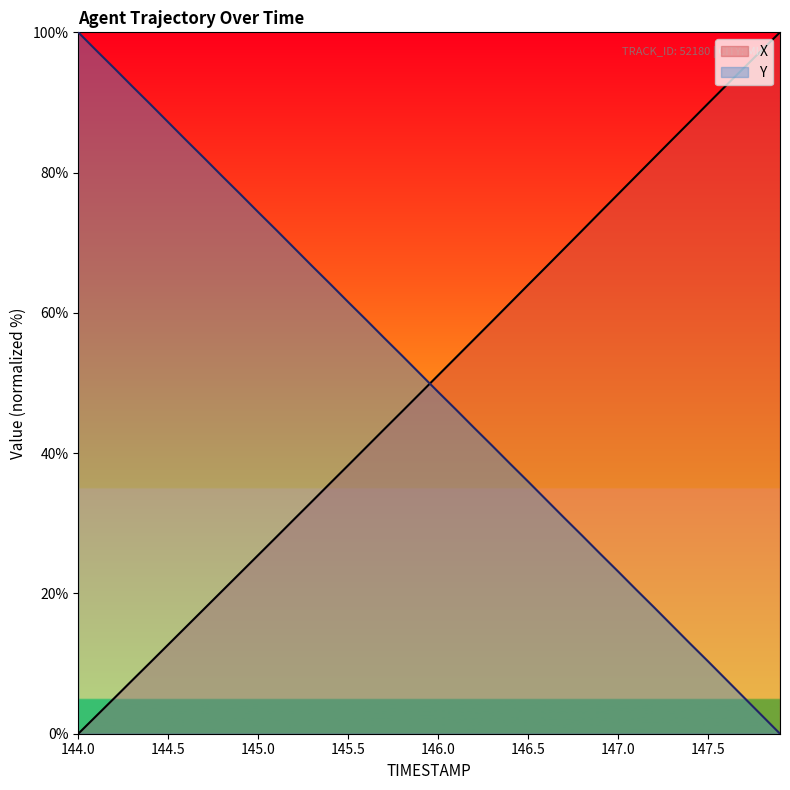

Reading left to right, what are all the values shown in this chart?

X: 0.0	2.5	5.1	7.6	10.2	12.7	15.3	17.8	20.4	22.9	25.5	28.0	30.6	33.1	35.7	38.3	40.8	43.4	46.0	48.5	51.1	53.7	56.2	58.8	61.4	64.0	66.6	69.1	71.7	74.3	76.9	79.5	82.1	84.7	87.3	89.8	92.4	94.9	97.5	100.0
Y: 100.0	97.4	94.9	92.3	89.8	87.2	84.6	82.1	79.5	76.9	74.4	71.8	69.2	66.7	64.1	61.5	59.0	56.4	53.9	51.3	48.7	46.2	43.6	41.1	38.5	36.0	33.4	30.8	28.3	25.7	23.1	20.6	18.0	15.4	12.9	10.3	7.7	5.2	2.6	0.0